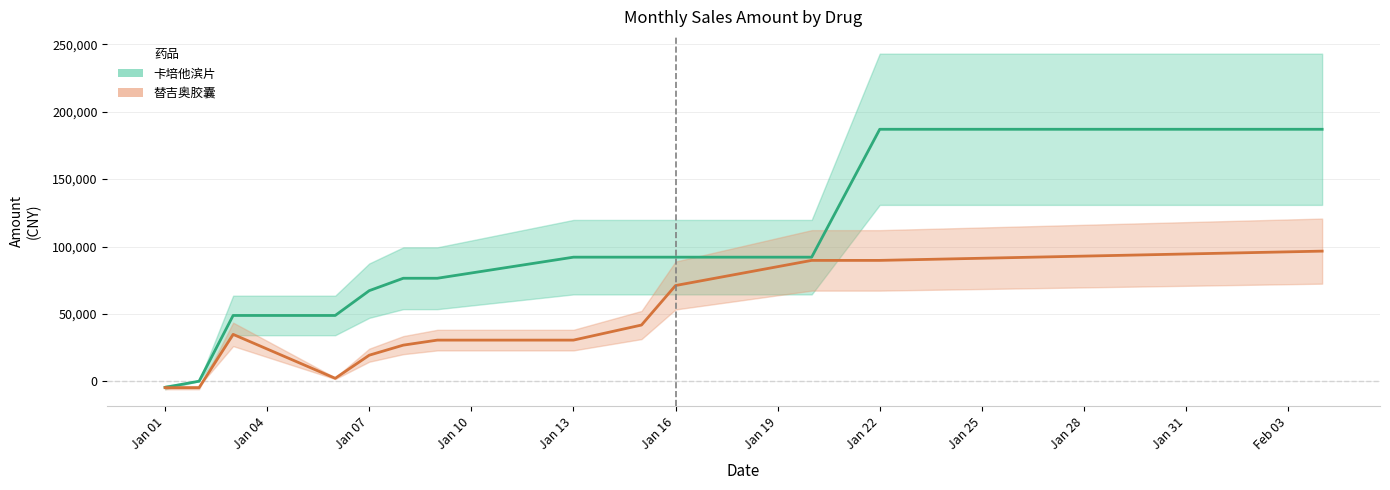

How many values in the 替吉奥胶囊 (中值) series are below 30565?

5